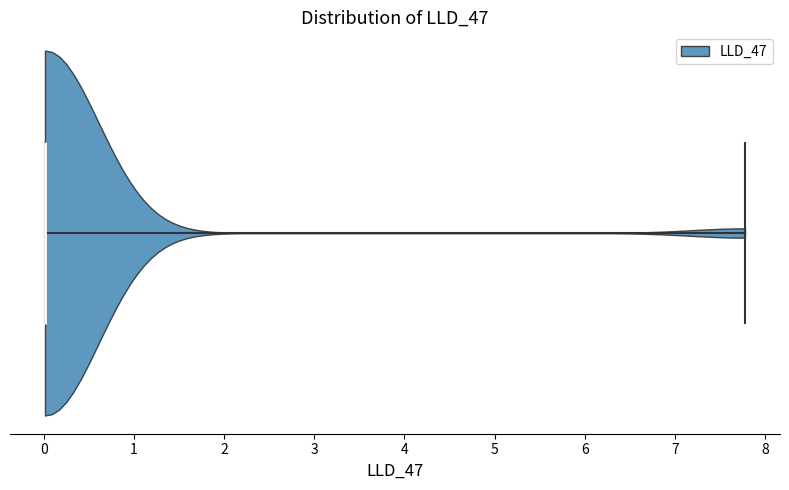

Read this violin plot against the x-axis: where its median line is, and the lowest and highest points the violin reaches. The values are not printed on the chart, so give them approximately, as read against the axis.

median line 0.0, lowest point 0.0, highest point 7.8